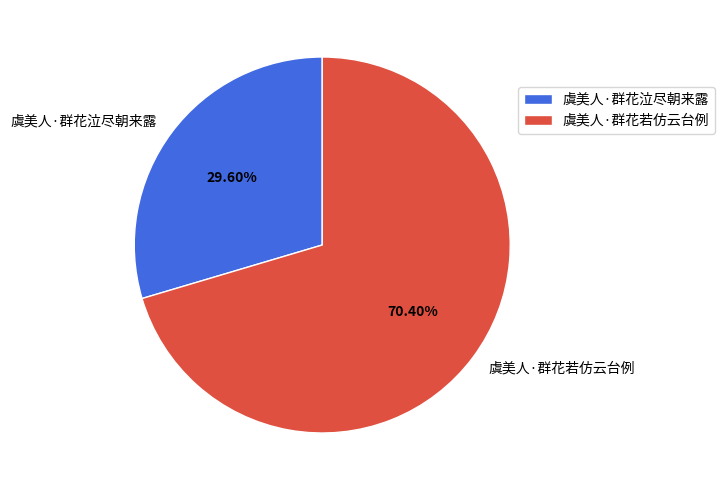

To the nearest percent, what is the average slice percentage?

50%